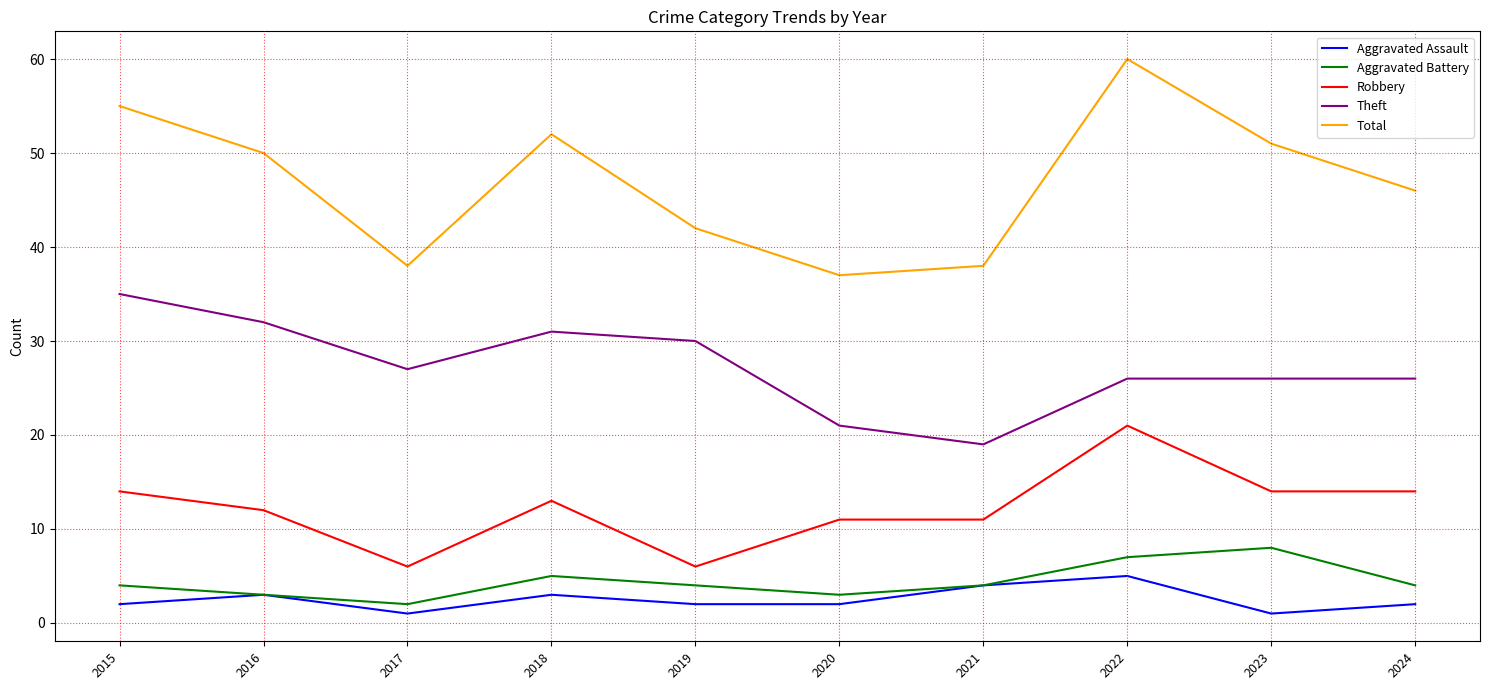

What is the total value across all series at 2020?

74